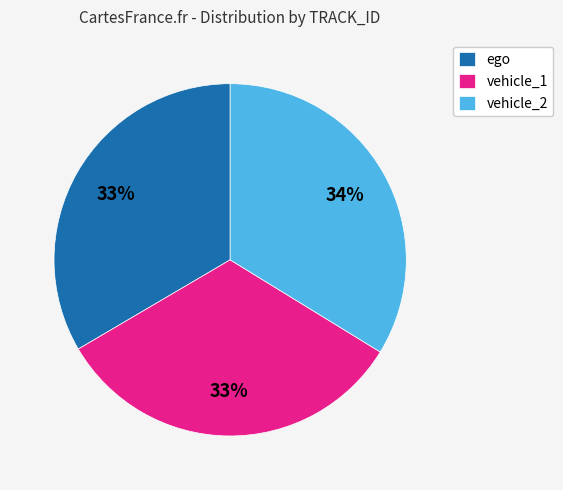

Does vehicle_1 represent more than half of the total?

No